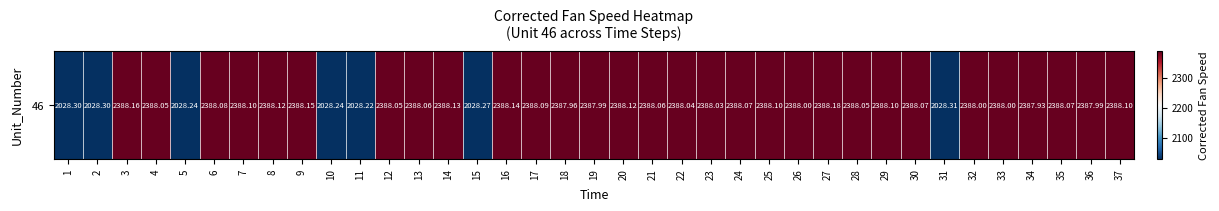

How many distinct data groups are displayed?

1